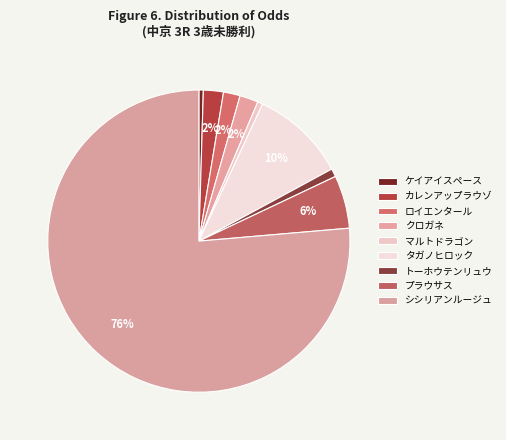

Count the number of slices in the pie.

9